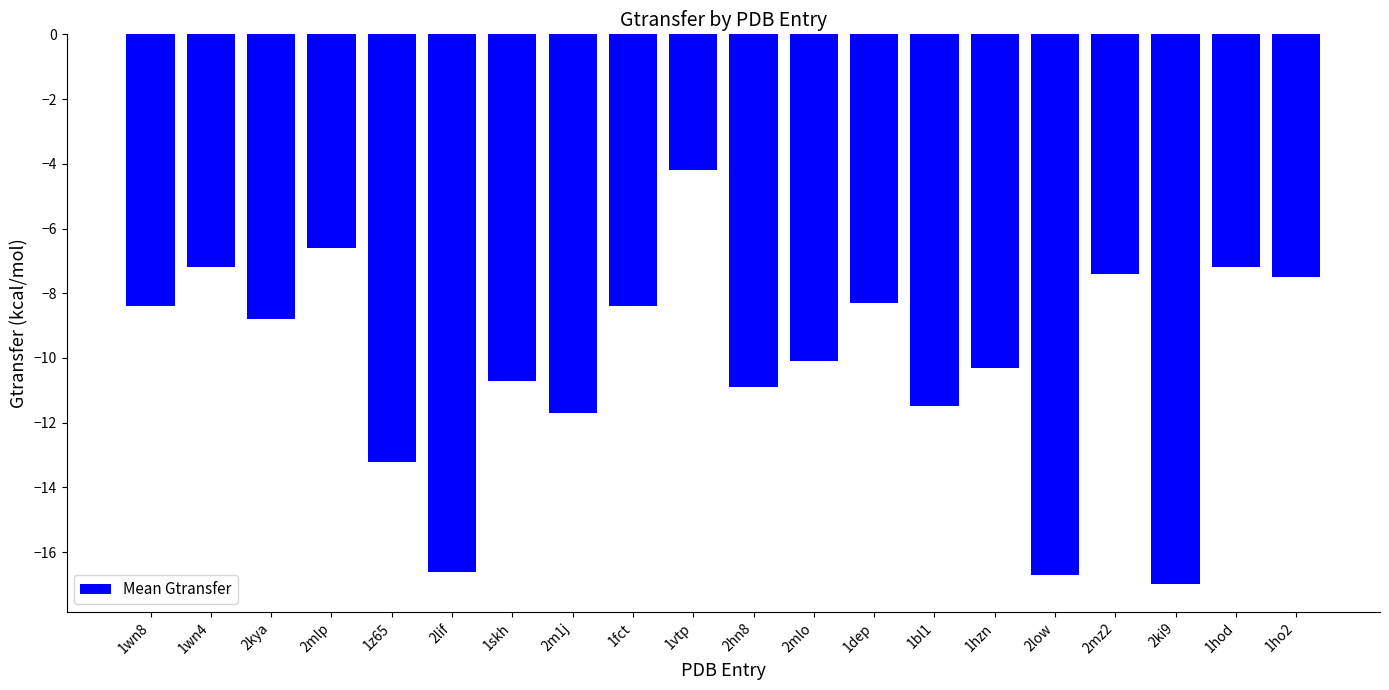

Reading left to right, what are all the values shown in this chart?

1wn8=-8.4	1wn4=-7.2	2kya=-8.8	2mlp=-6.6	1z65=-13.2	2lif=-16.6	1skh=-10.7	2m1j=-11.7	1fct=-8.4	1vtp=-4.2	2hn8=-10.9	2mlo=-10.1	1dep=-8.3	1bl1=-11.5	1hzn=-10.3	2low=-16.7	2mz2=-7.4	2ki9=-17.0	1hod=-7.2	1ho2=-7.5